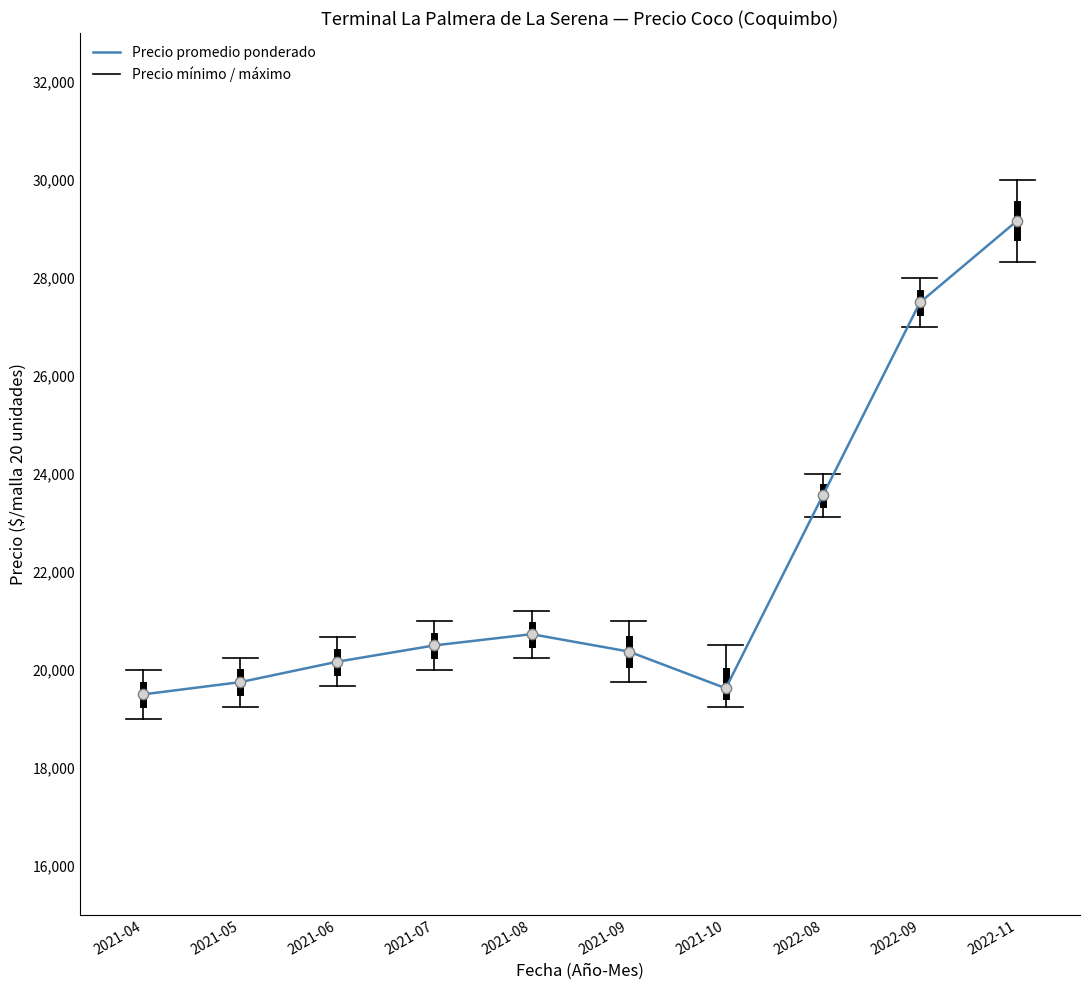

What is the change in value from 2021-08 to 2022-11?

+8438